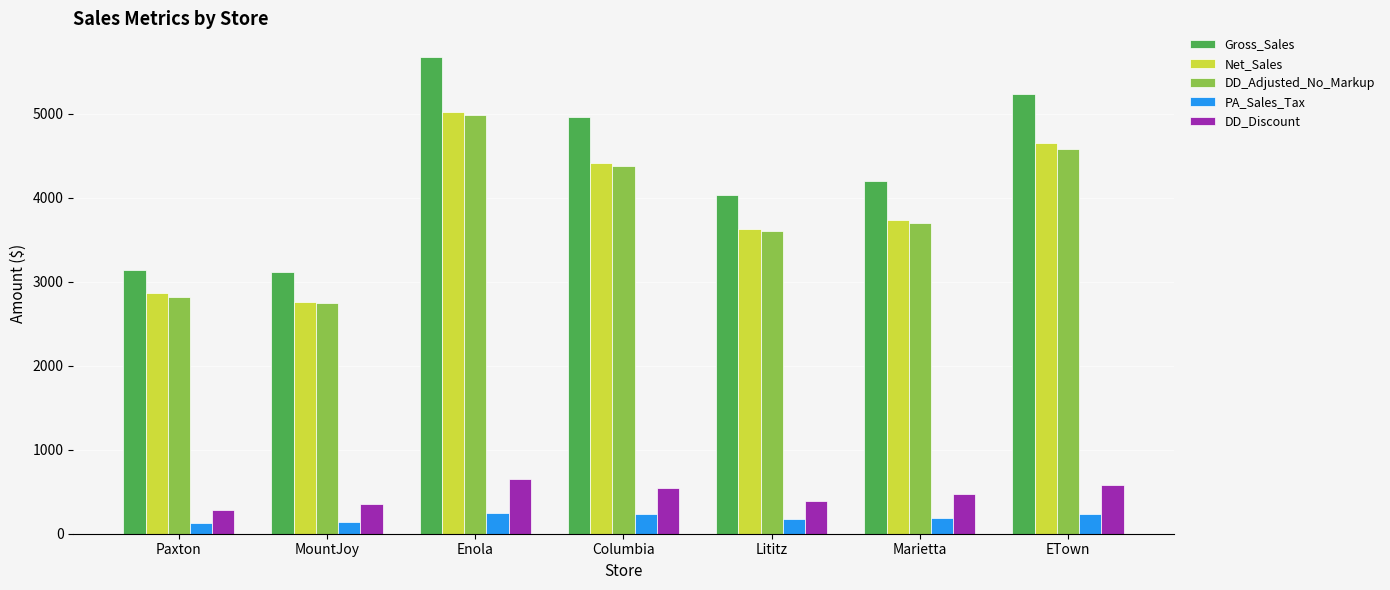

How many bars are there in each group?

5